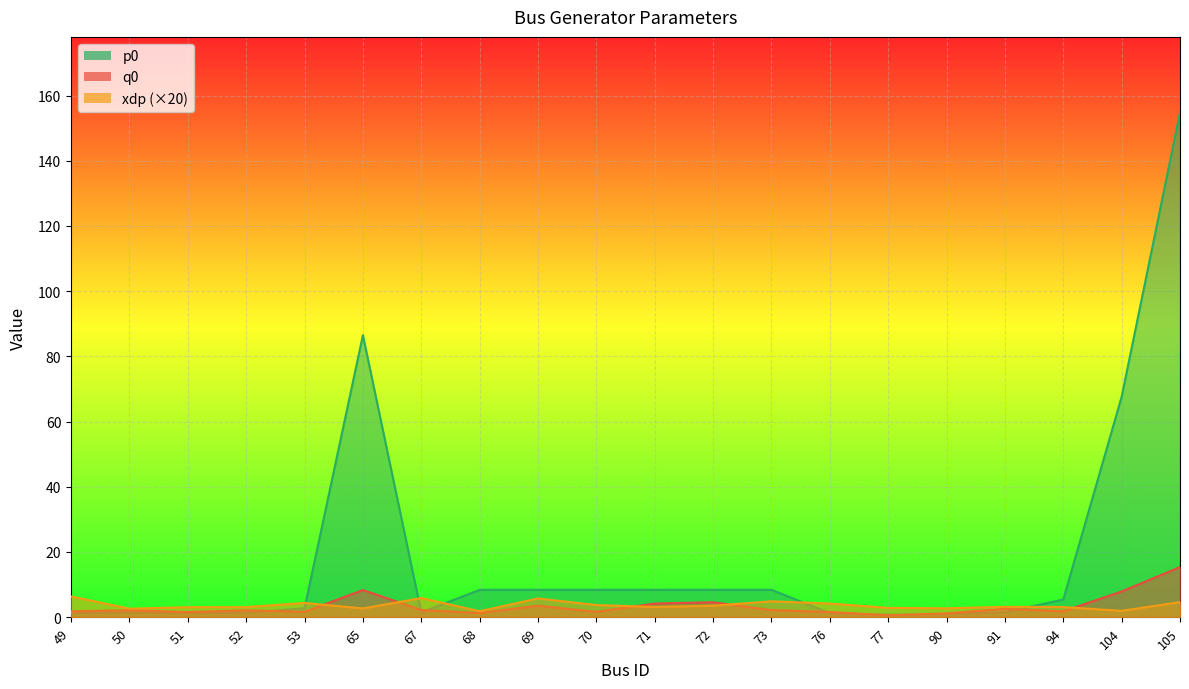

What is the value of the xdp point at the 16th from the left?

2.7